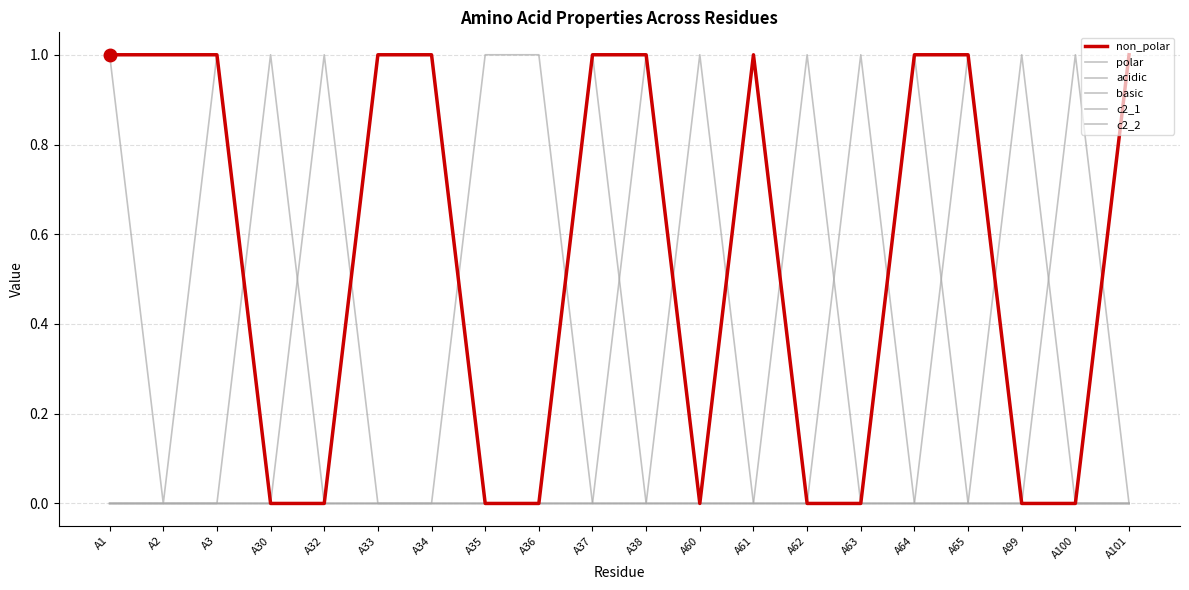

Between which two adjacent categories do basic and polar first intersect?

A30 and A32